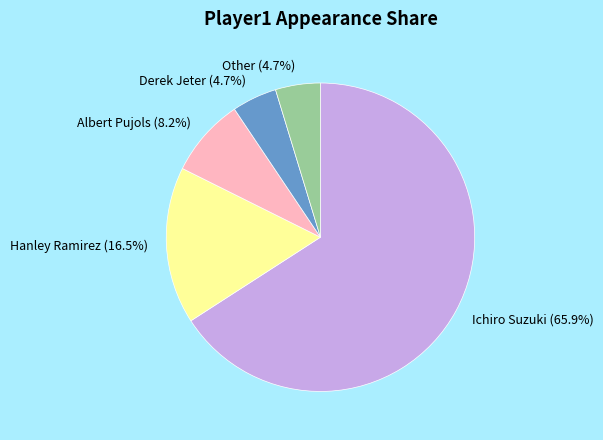

What percentage is NOT represented by Derek Jeter?

95.3%